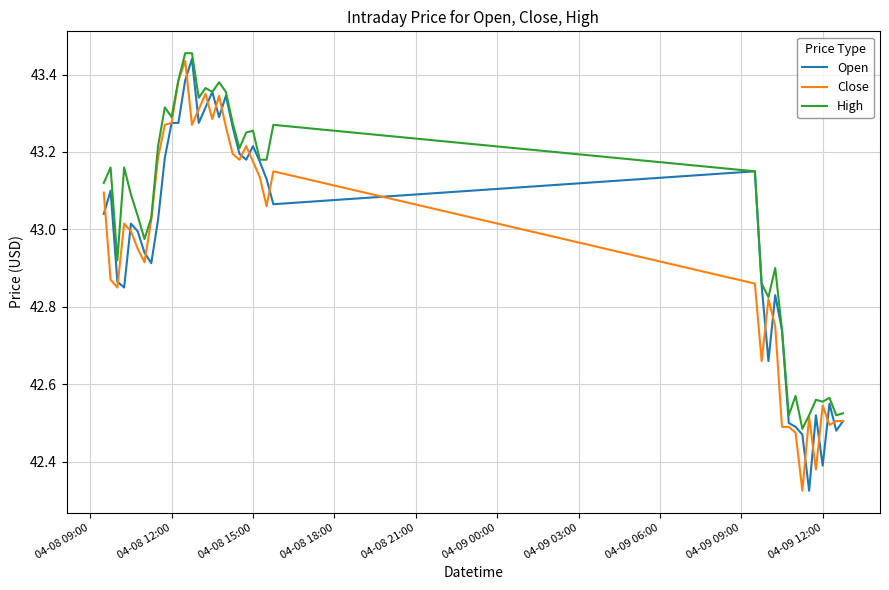

Which series has the largest total across all categories?

High